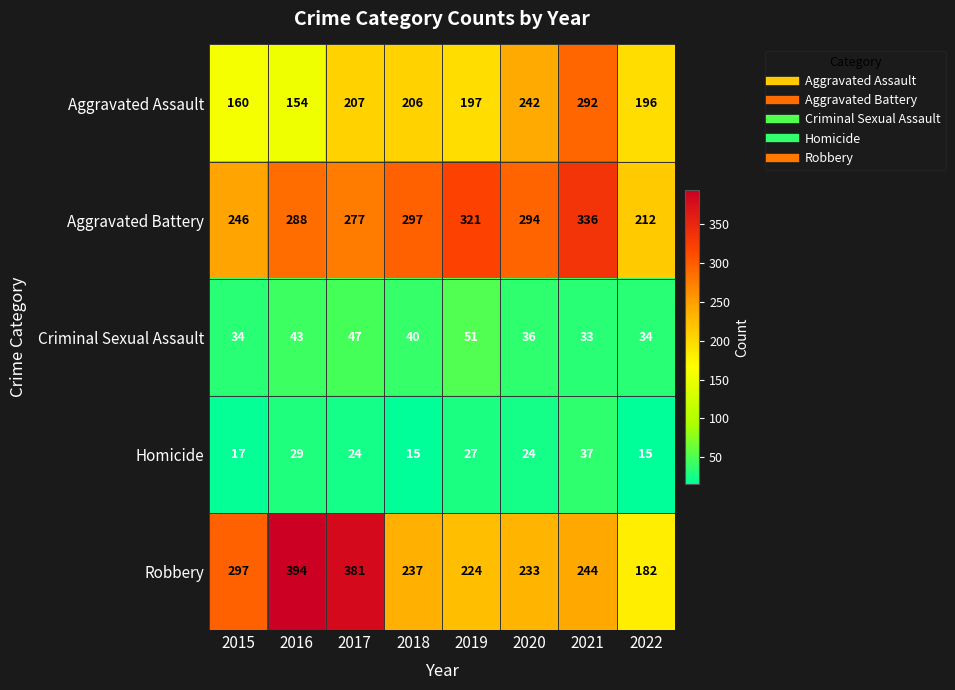

At which category is the sum across all series the highest?

2021